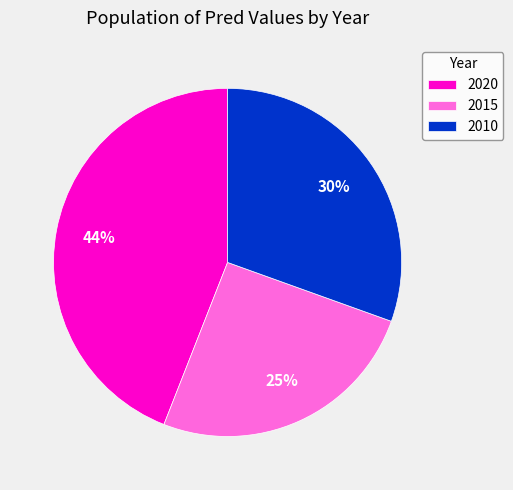

To the nearest percent, what percentage of the pie is 2010?

30%